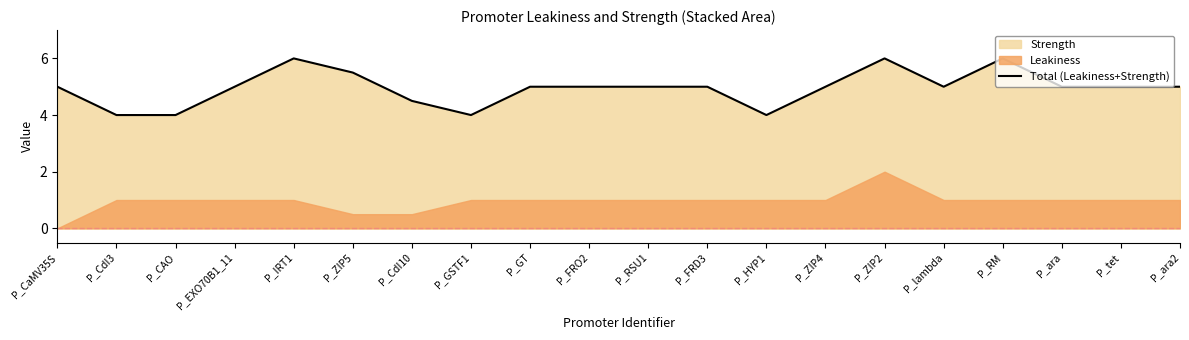

How many values are between 5 and 6?

15